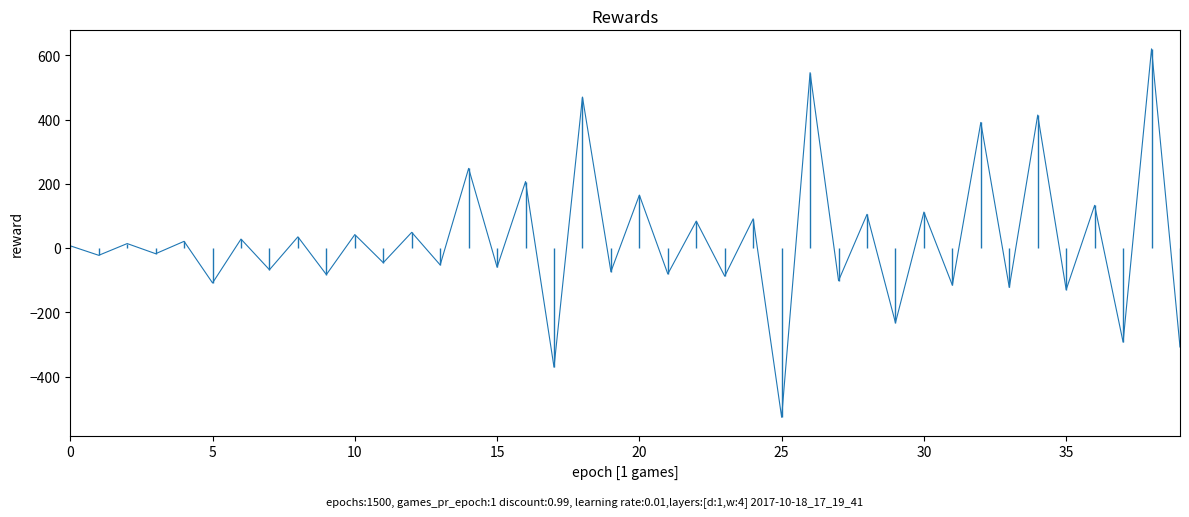

True or false: the data shows -101.5 at 27.

True